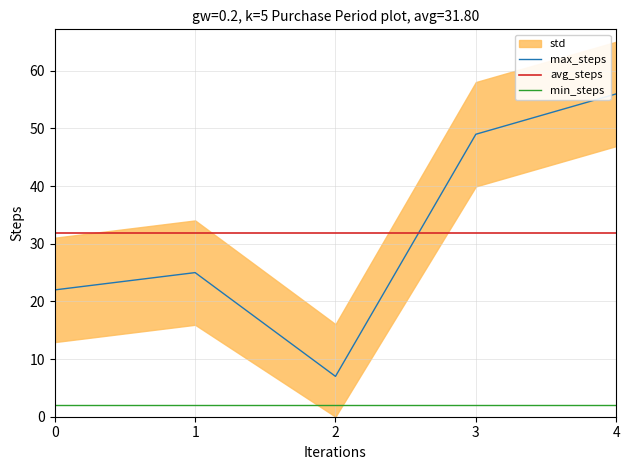

Where is the first local minimum for max_steps?

2